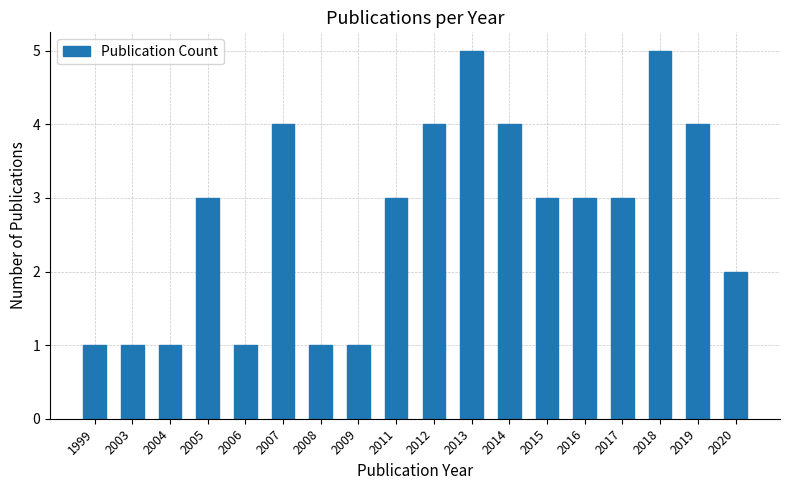

Reading left to right, transcribe all the data shown in this chart.

1	1	1	3	1	4	1	1	3	4	5	4	3	3	3	5	4	2